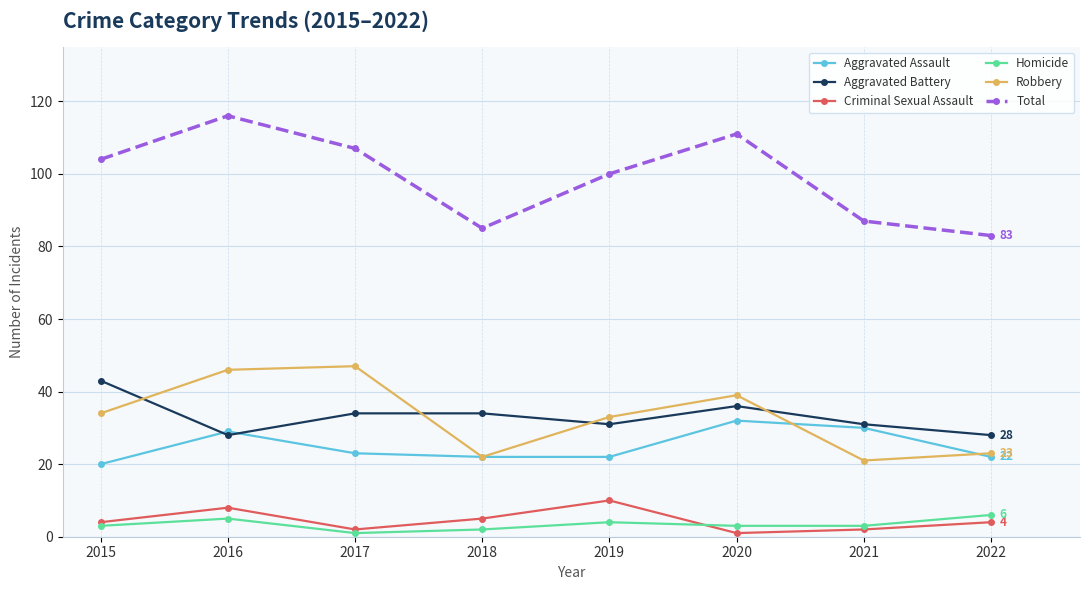

At which category is the sum across all series the highest?

2016